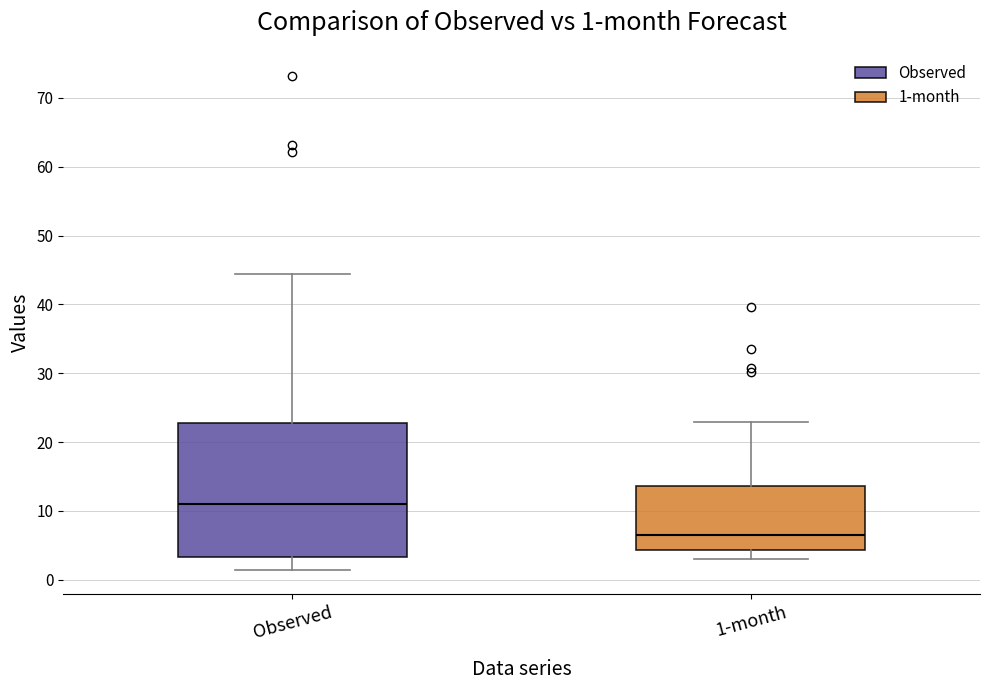

Which box has the highest median line?

Observed